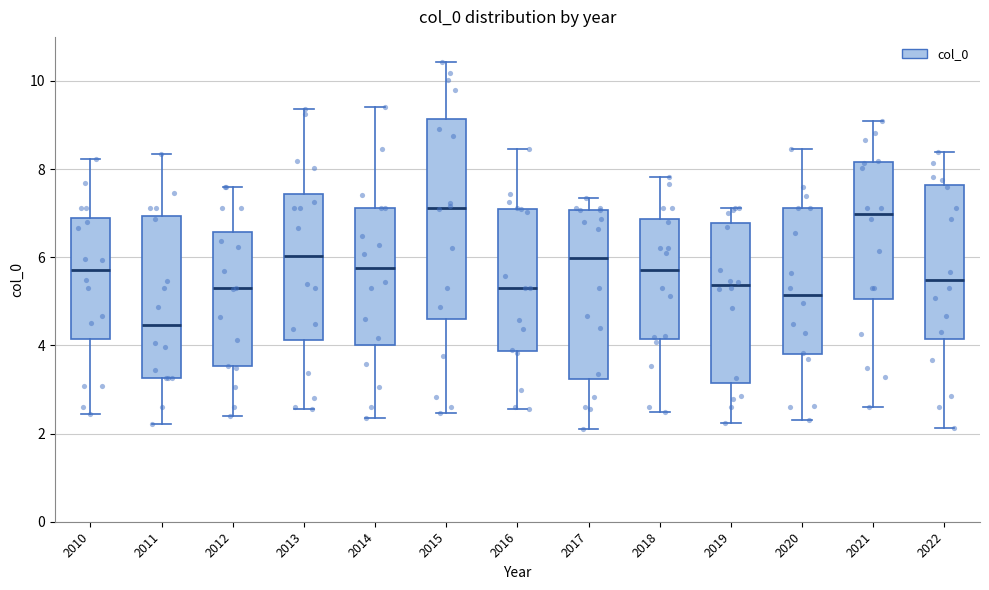

Which box has the lowest median line?

2011